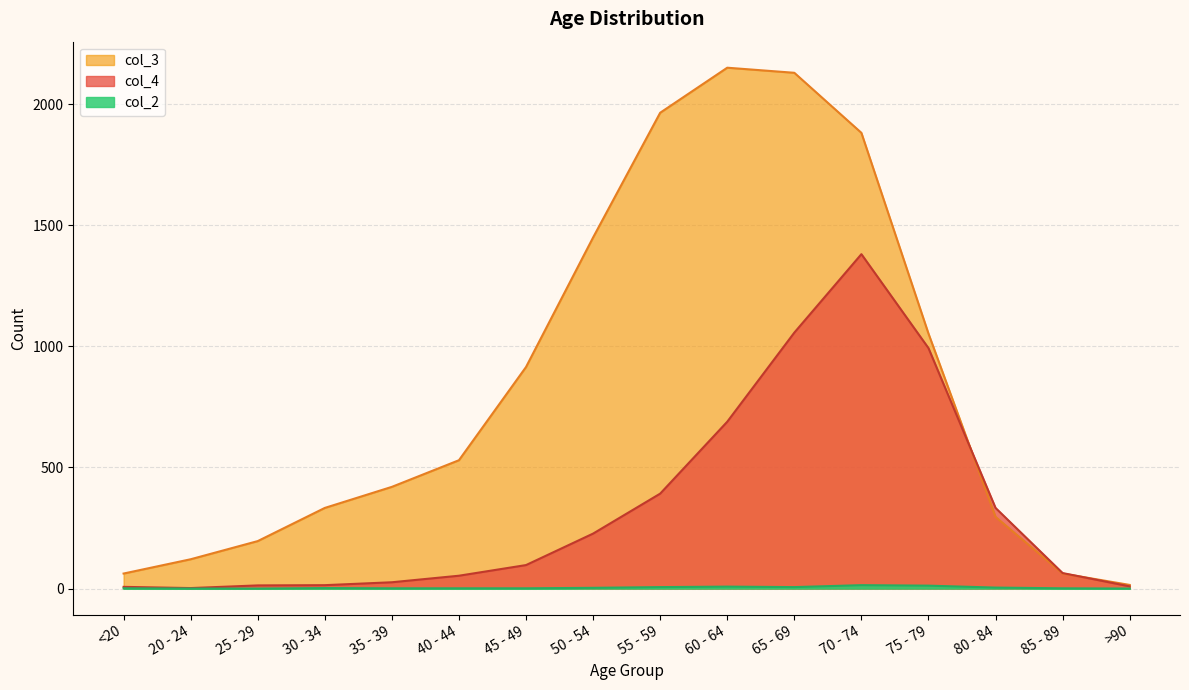

List the series in order of their peak value, lowest first.

col_2, col_4, col_3